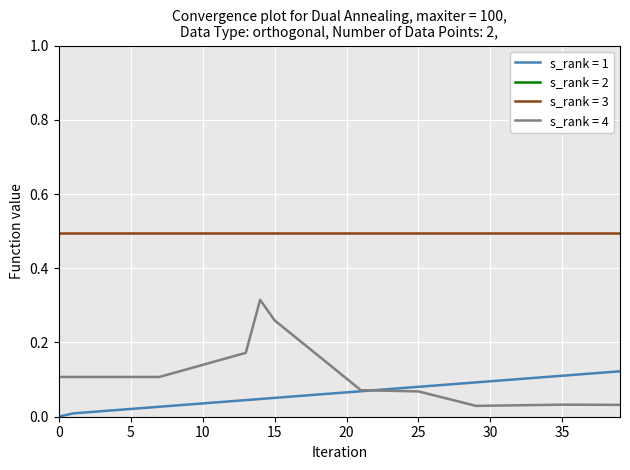

True or false: s_rank = 3 and s_rank = 4 cross at least once.

False